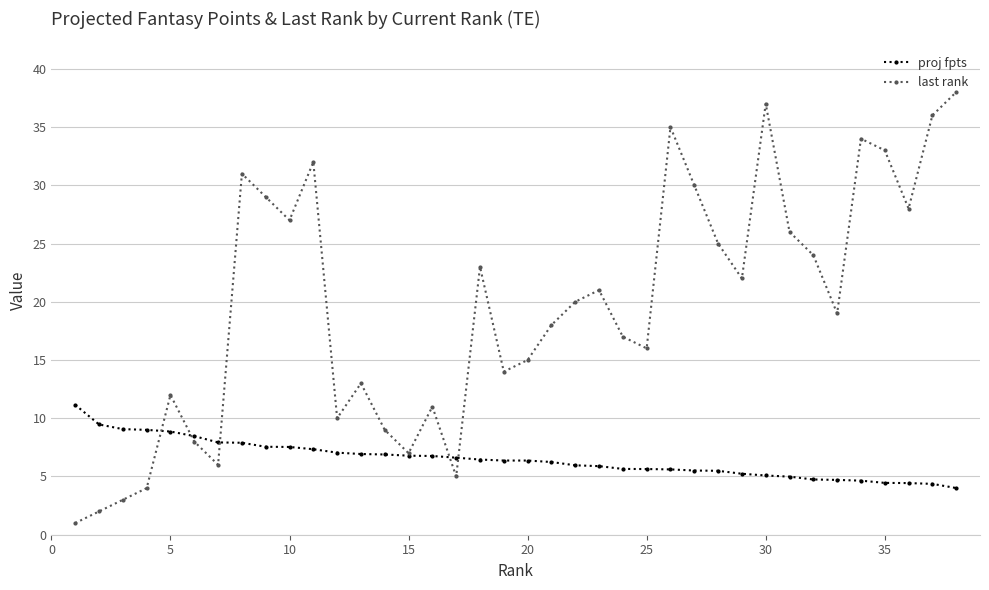

What are all the series names shown in the legend?

proj fpts, last rank